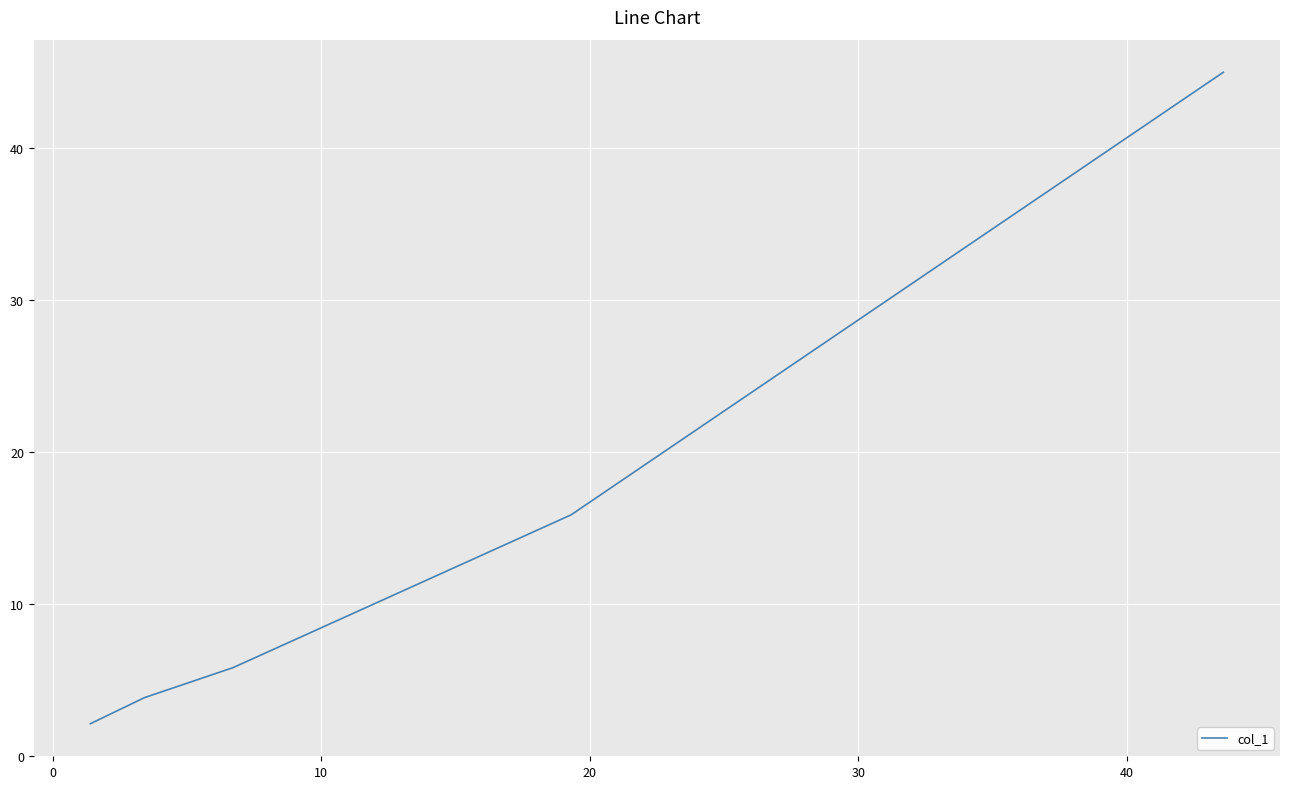

True or false: the data has more than 1 interior local peaks.

False